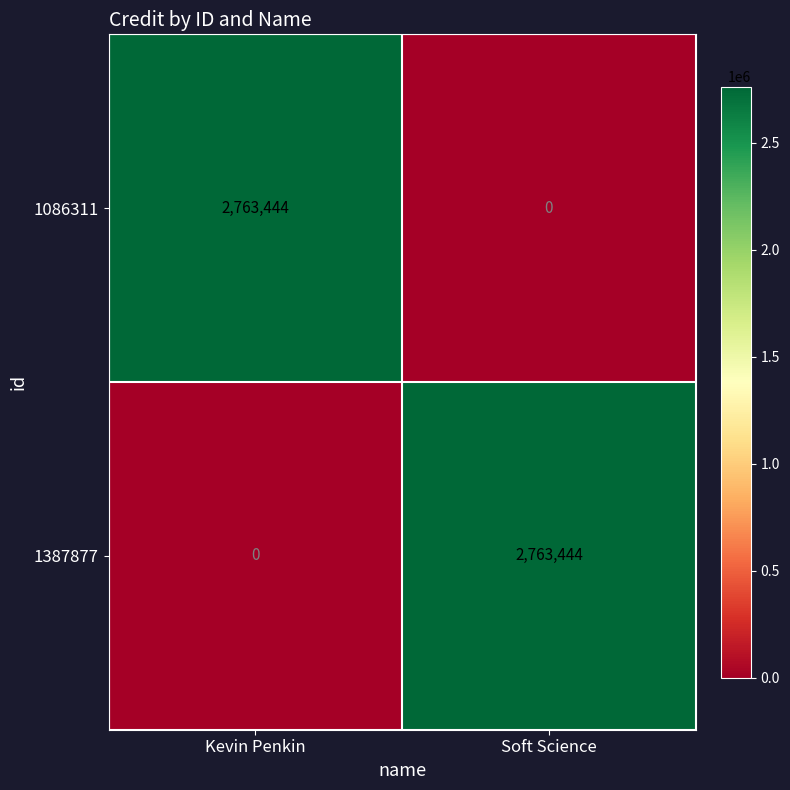

What is the average value of the 1387877 series?

1381722